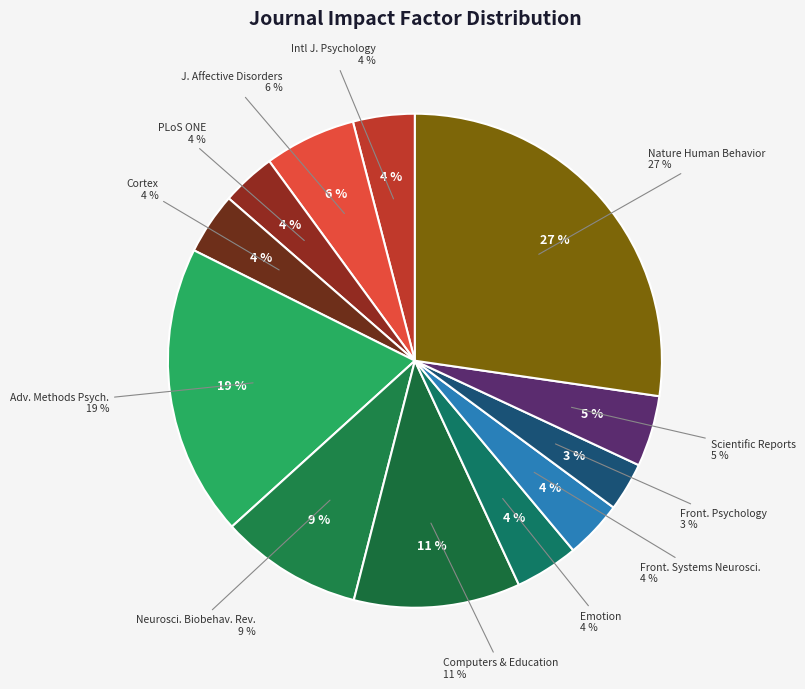

To the nearest percent, what percentage of the pie is Emotion?

4%